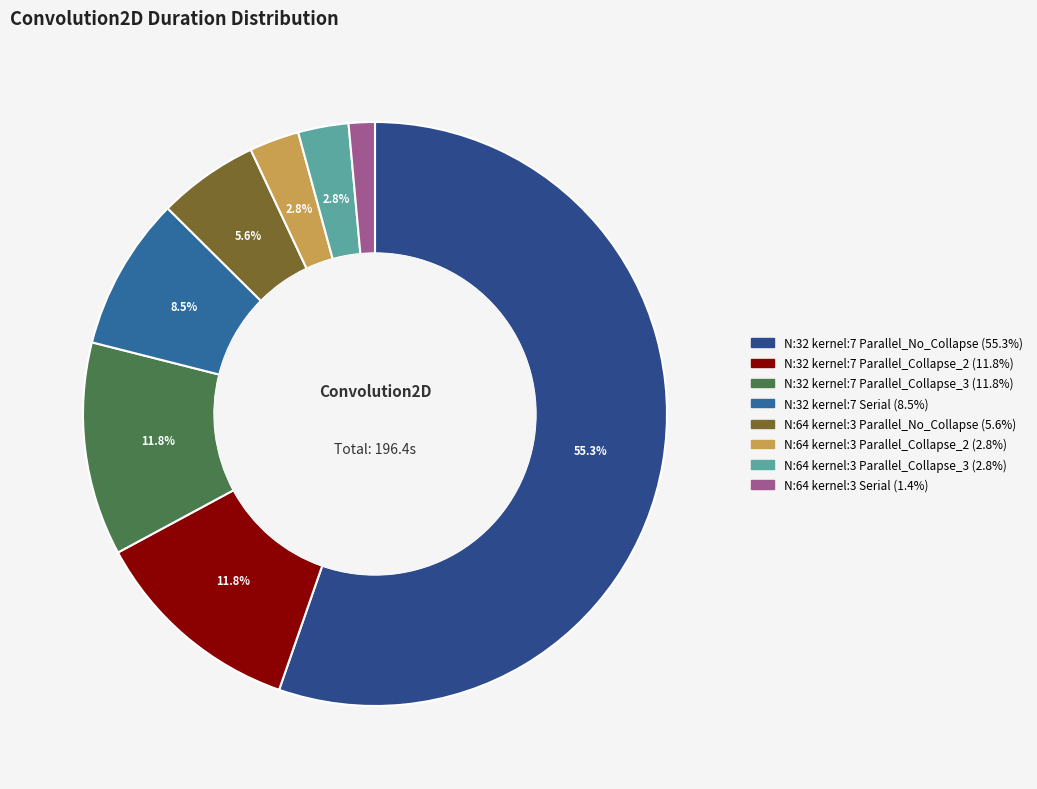

To the nearest percent, what is the difference between the largest and smallest slice percentages?

54%